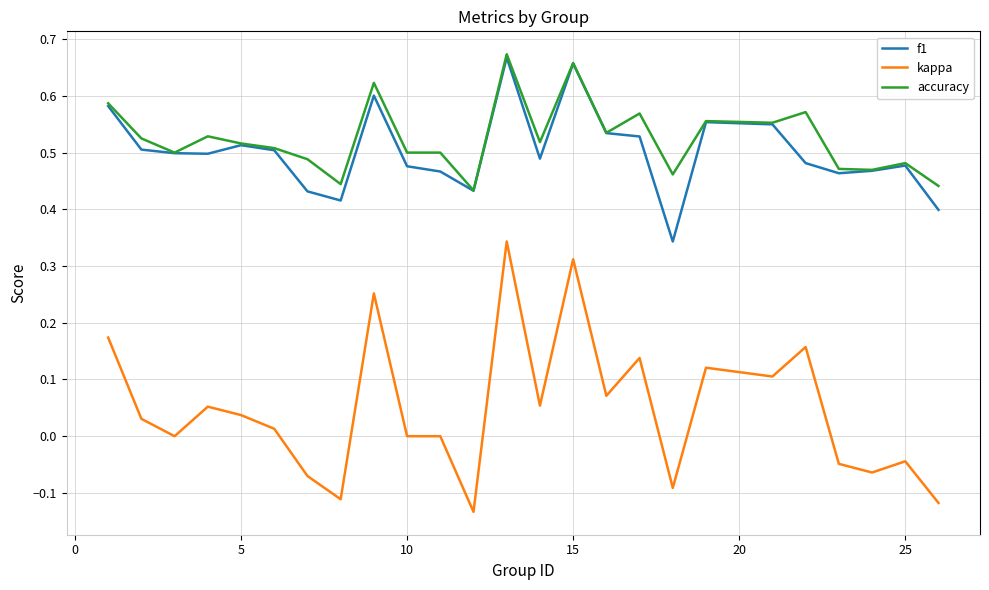

True or false: f1 and kappa intersect in this chart.

False